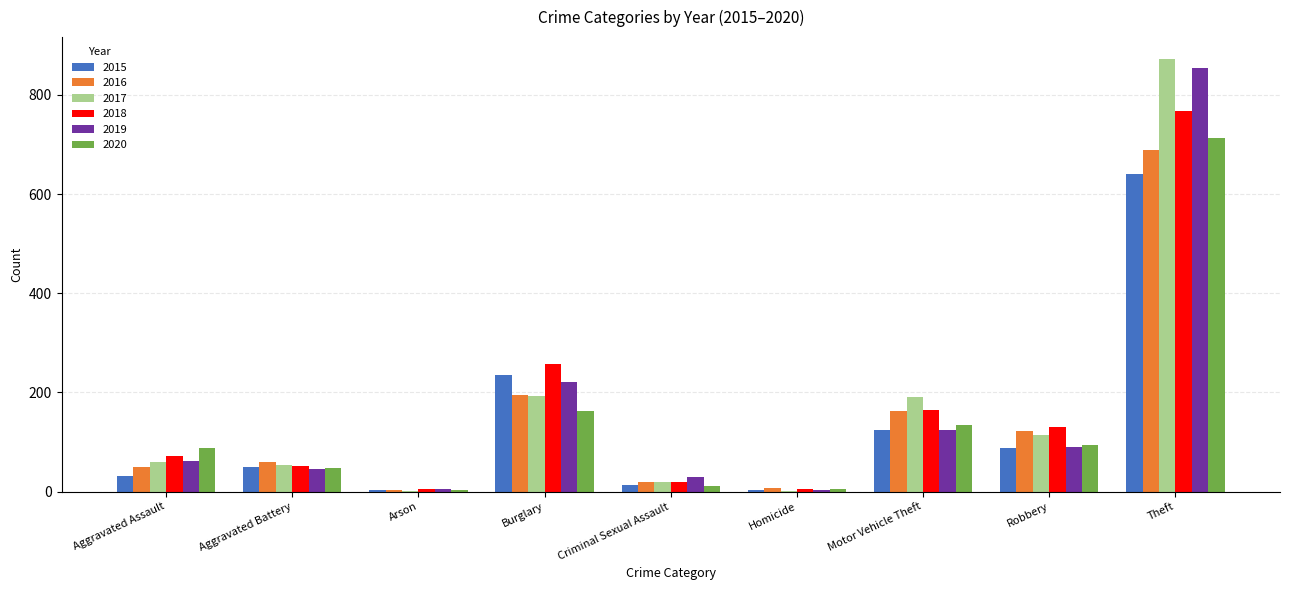

Which series has the largest range (max minus min)?

2017